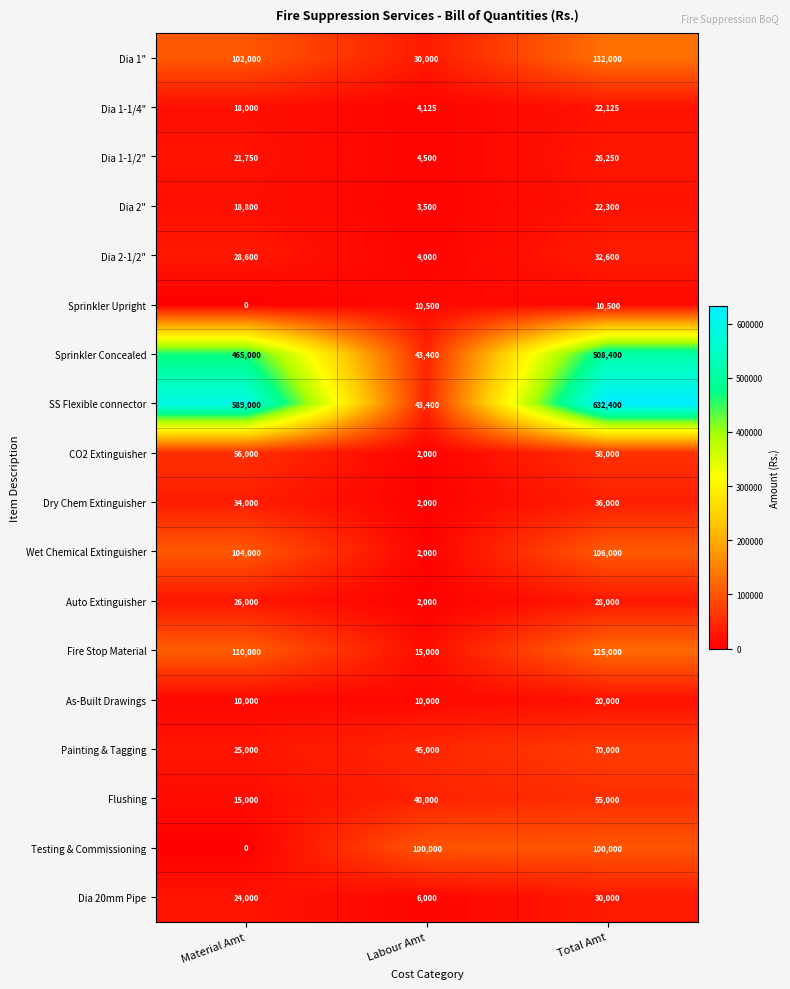

Rank the series by their maximum value, from lowest to highest.

Sprinkler Upright, As-Built Drawings, Dia 1-1/4", Dia 2", Dia 1-1/2", Auto Extinguisher, Dia 20mm Pipe, Dia 2-1/2", Dry Chem Extinguisher, Flushing, CO2 Extinguisher, Painting & Tagging, Testing & Commissioning, Wet Chemical Extinguisher, Fire Stop Material, Dia 1", Sprinkler Concealed, SS Flexible connector